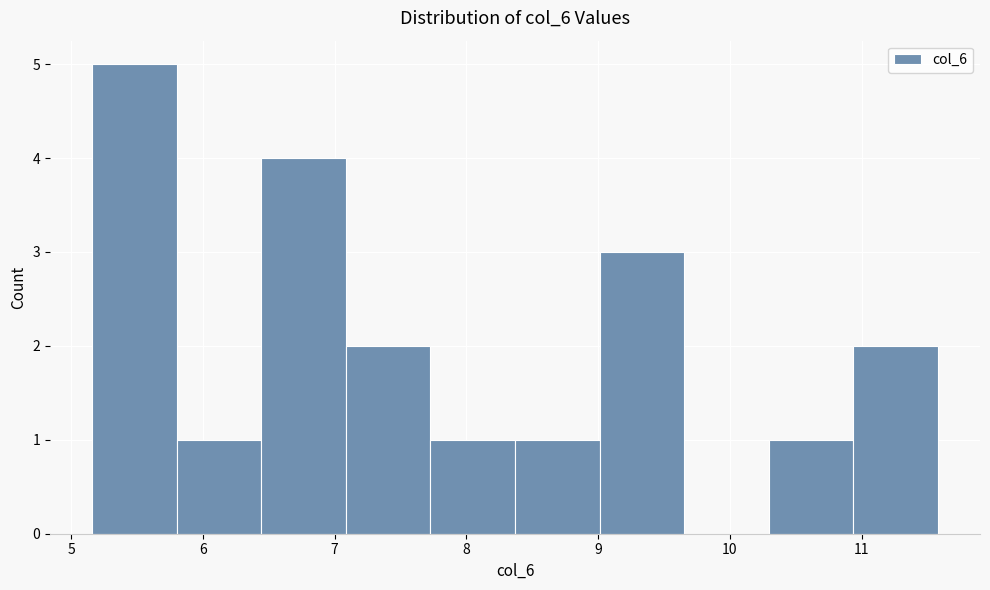

Which range on the x-axis has the tallest bar?

5.2 to 5.8